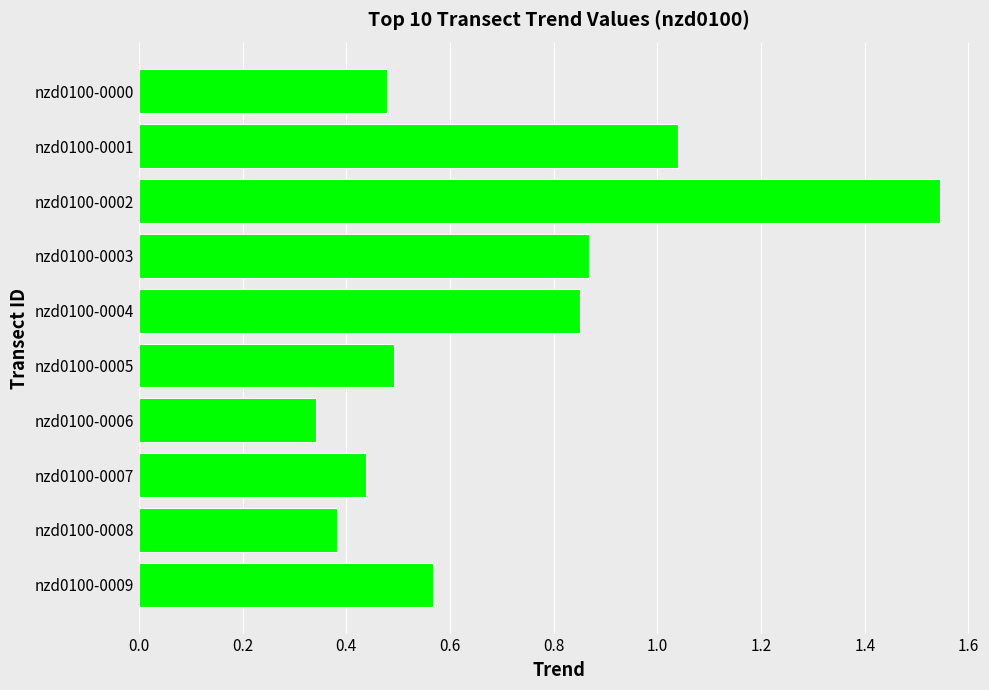

Which category has the highest value across all series?

nzd0100-0002